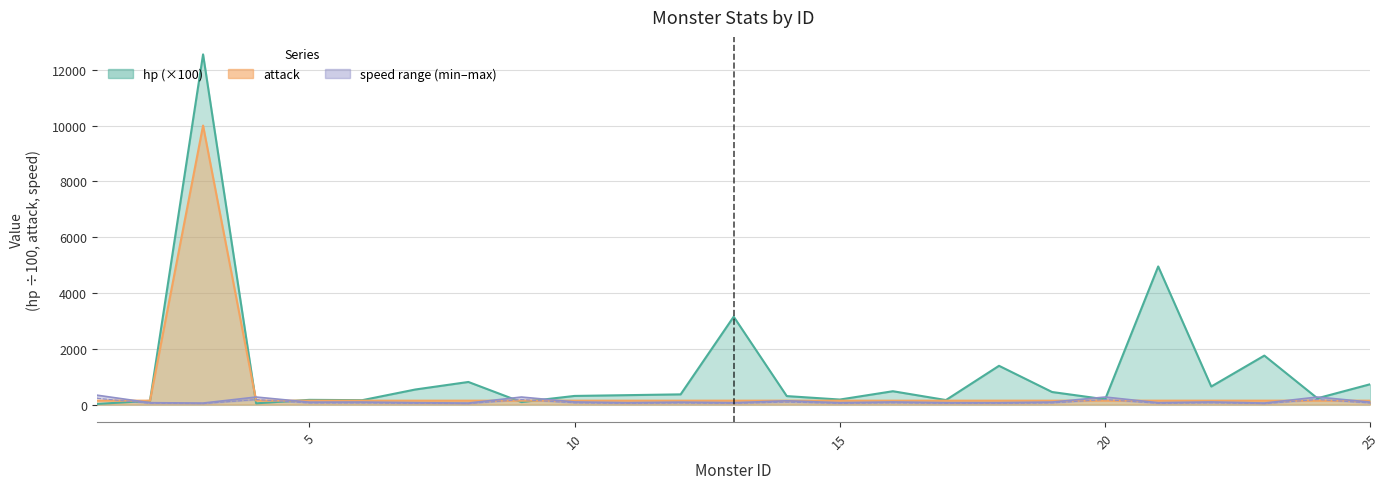

Count the number of categories in the chart.

25